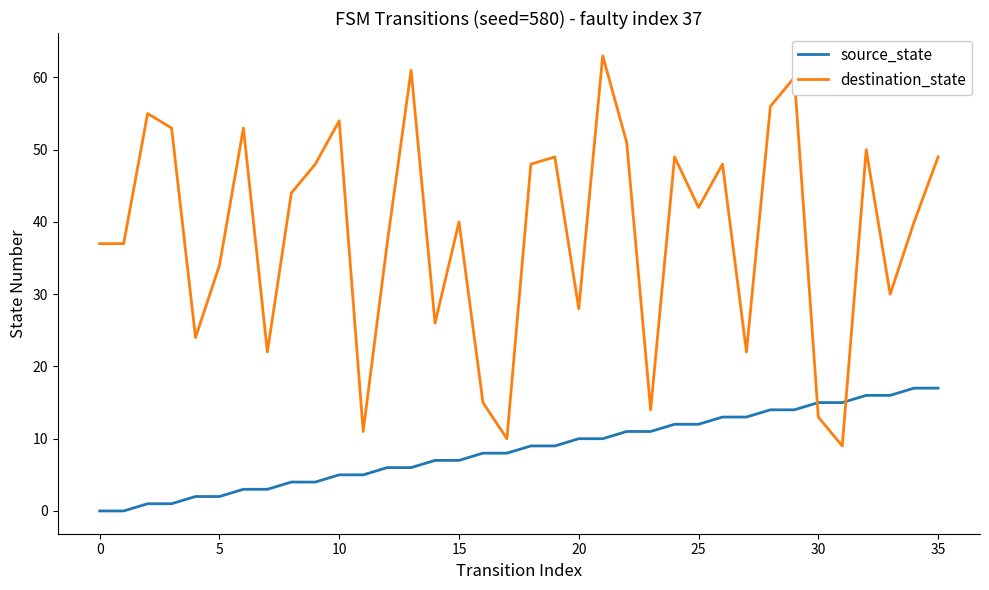

Reading left to right, extract all data points from this chart.

source_state: 0	0	1	1	2	2	3	3	4	4	5	5	6	6	7	7	8	8	9	9	10	10	11	11	12	12	13	13	14	14	15	15	16	16	17	17
destination_state: 37	37	55	53	24	34	53	22	44	48	54	11	37	61	26	40	15	10	48	49	28	63	51	14	49	42	48	22	56	60	13	9	50	30	40	49